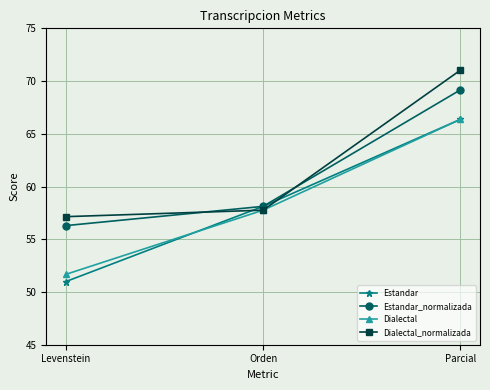

Rank the categories by Estandar_normalizada value from highest to lowest.

Parcial, Orden, Levenstein